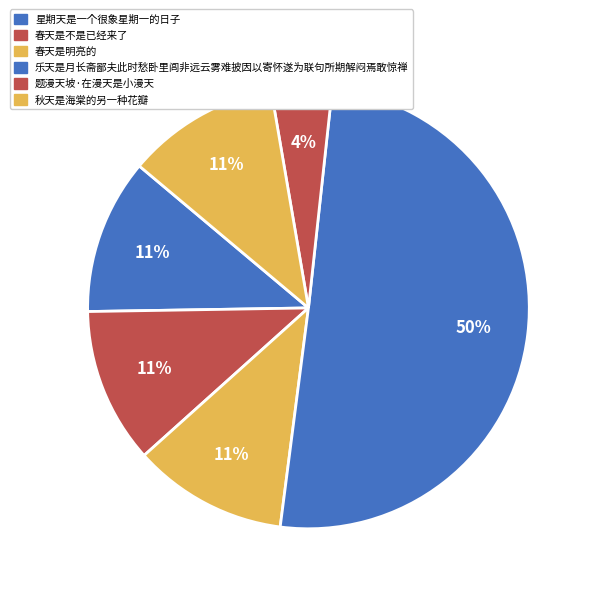

What is the largest slice in the pie chart?

乐天是月长斋鄙夫此时愁卧里闾非远云雾难披因以寄怀遂为联句所期解闷焉敢惊禅